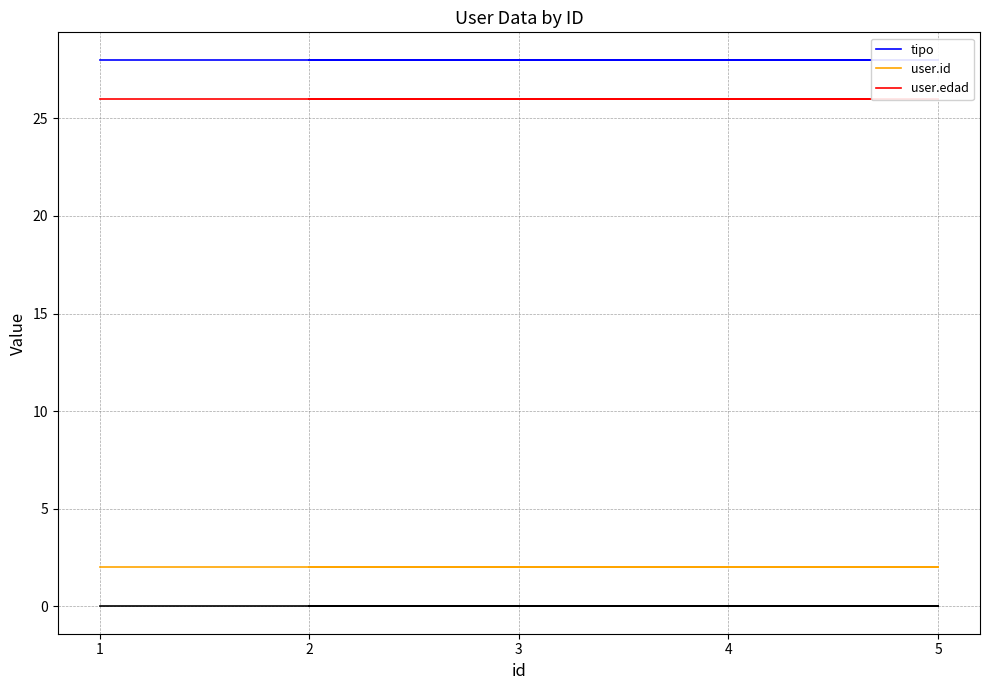

Is it true that user.id equals 2 at 1?

True